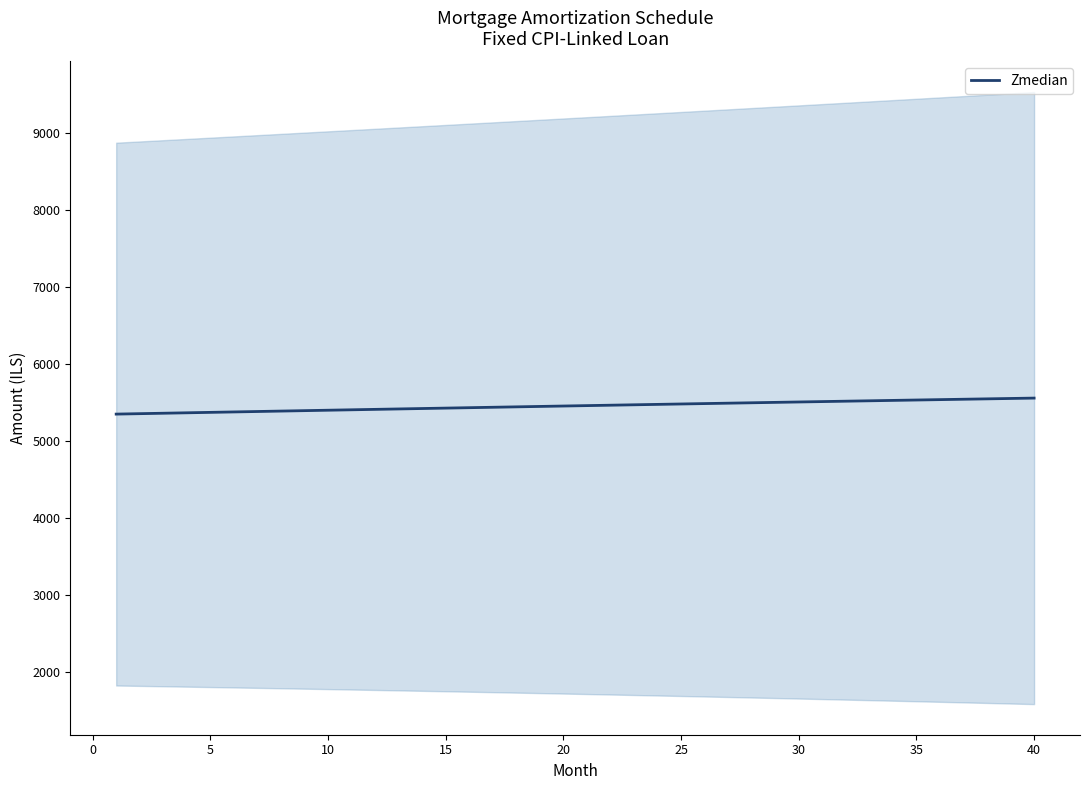

The value of Zmedian at 35 is 5534.3. True or false?

True